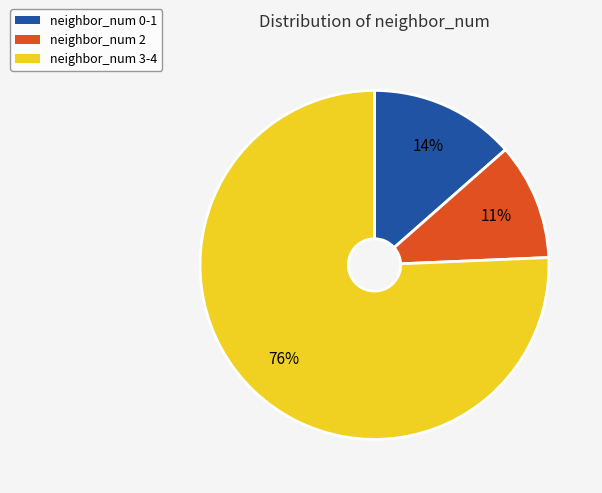

To the nearest percent, what is the average slice percentage?

33%